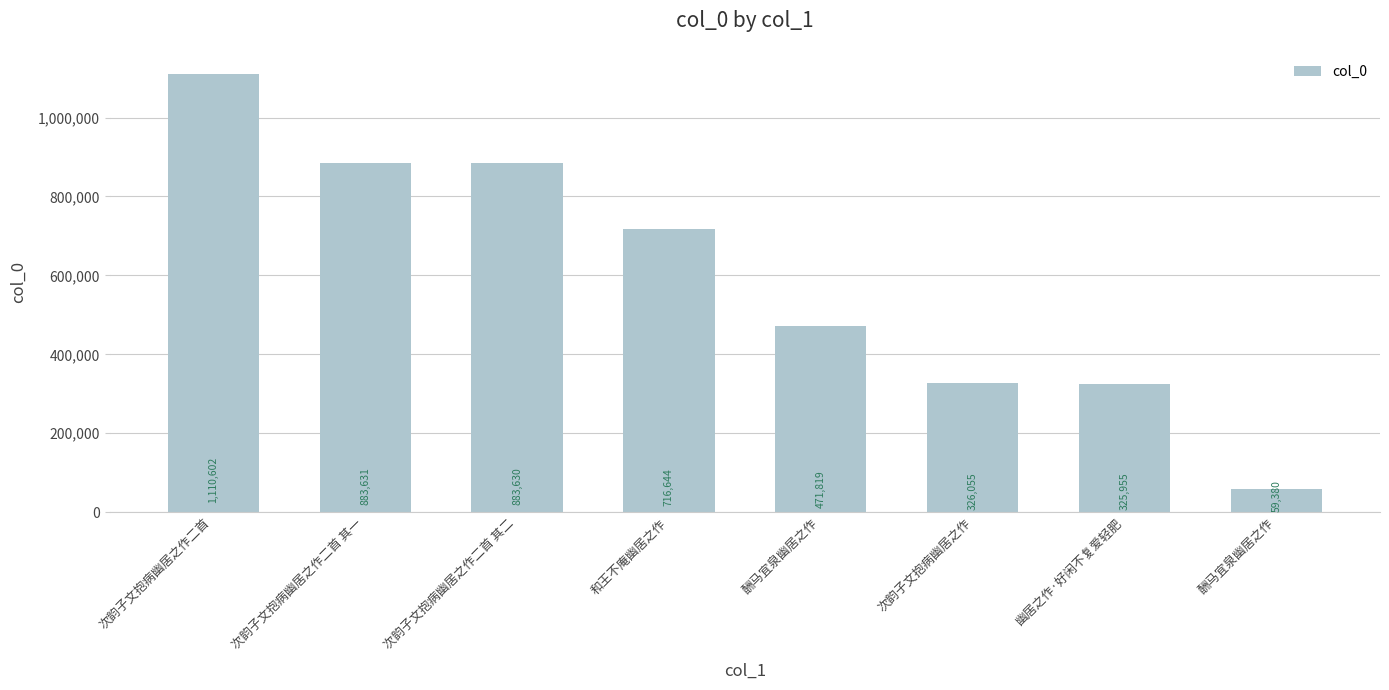

How many data points does each series have?

8